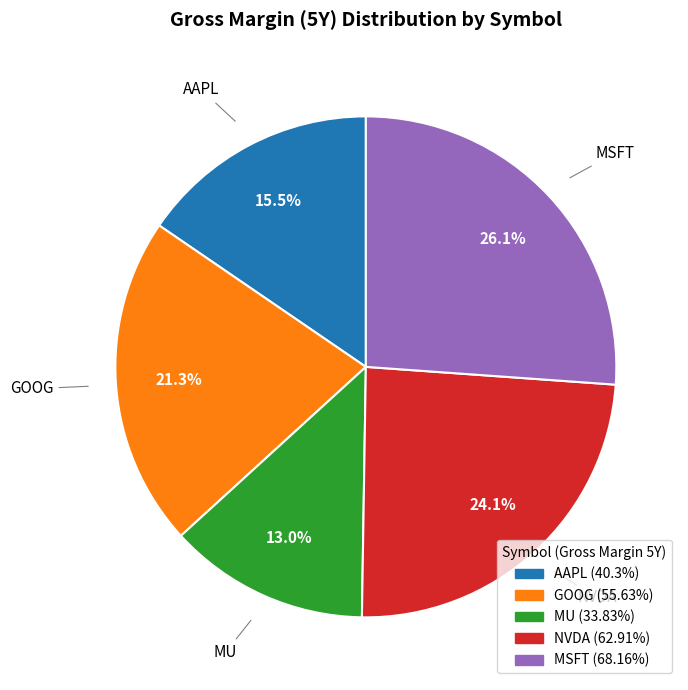

Count the number of slices in the pie.

5